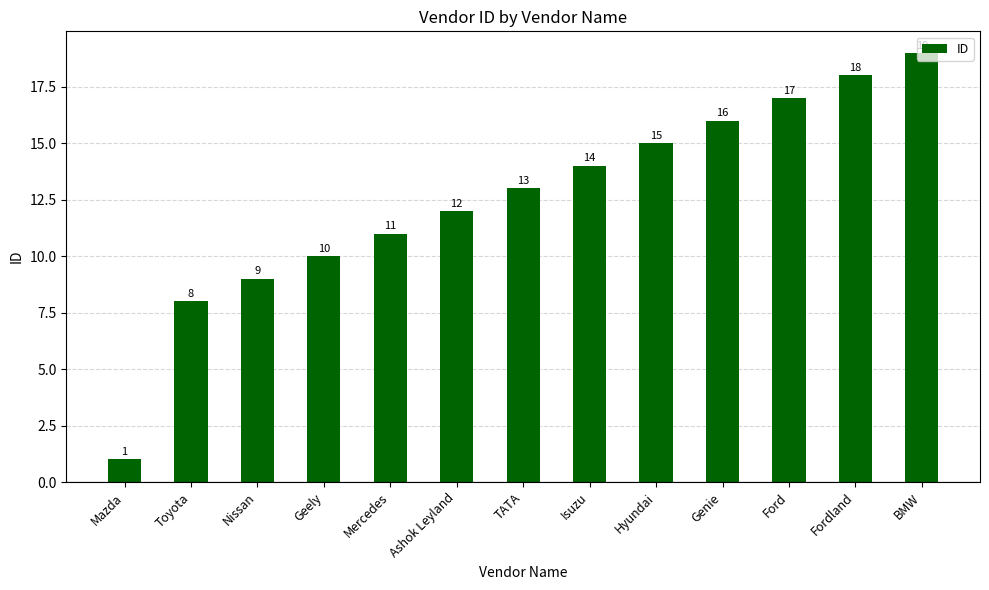

Rank the categories by value from highest to lowest.

BMW, Fordland, Ford, Genie, Hyundai, Isuzu, TATA, Ashok Leyland, Mercedes, Geely, Nissan, Toyota, Mazda